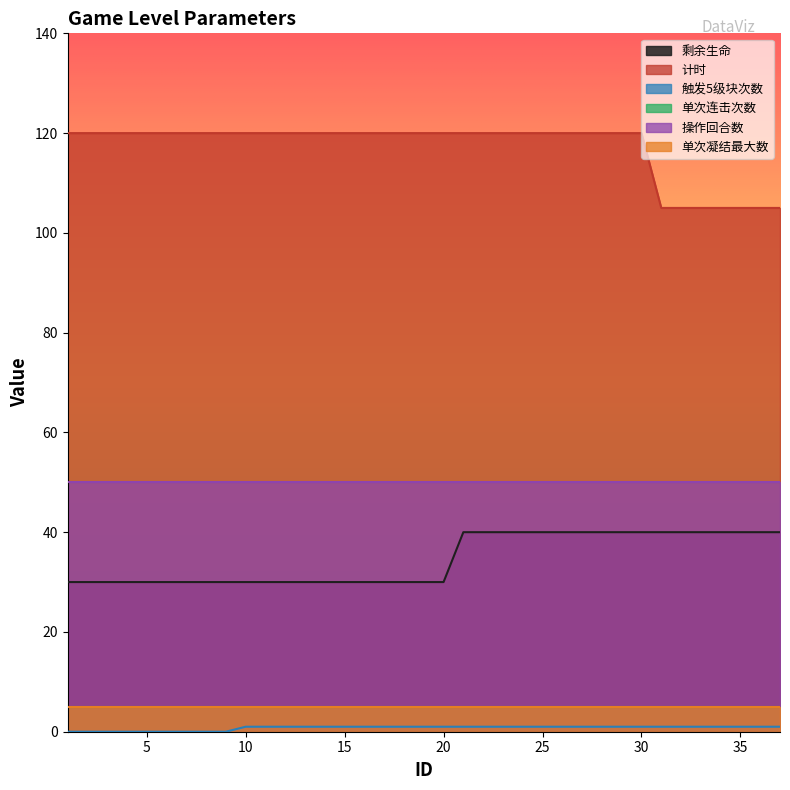

How many data points in 计时 are less than 120?

7